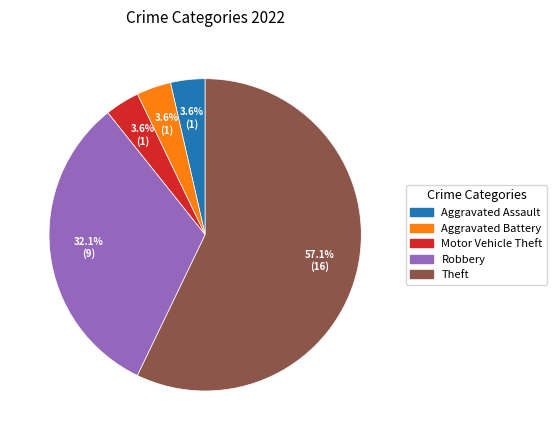

Is there any slice that represents more than half of the pie?

Yes